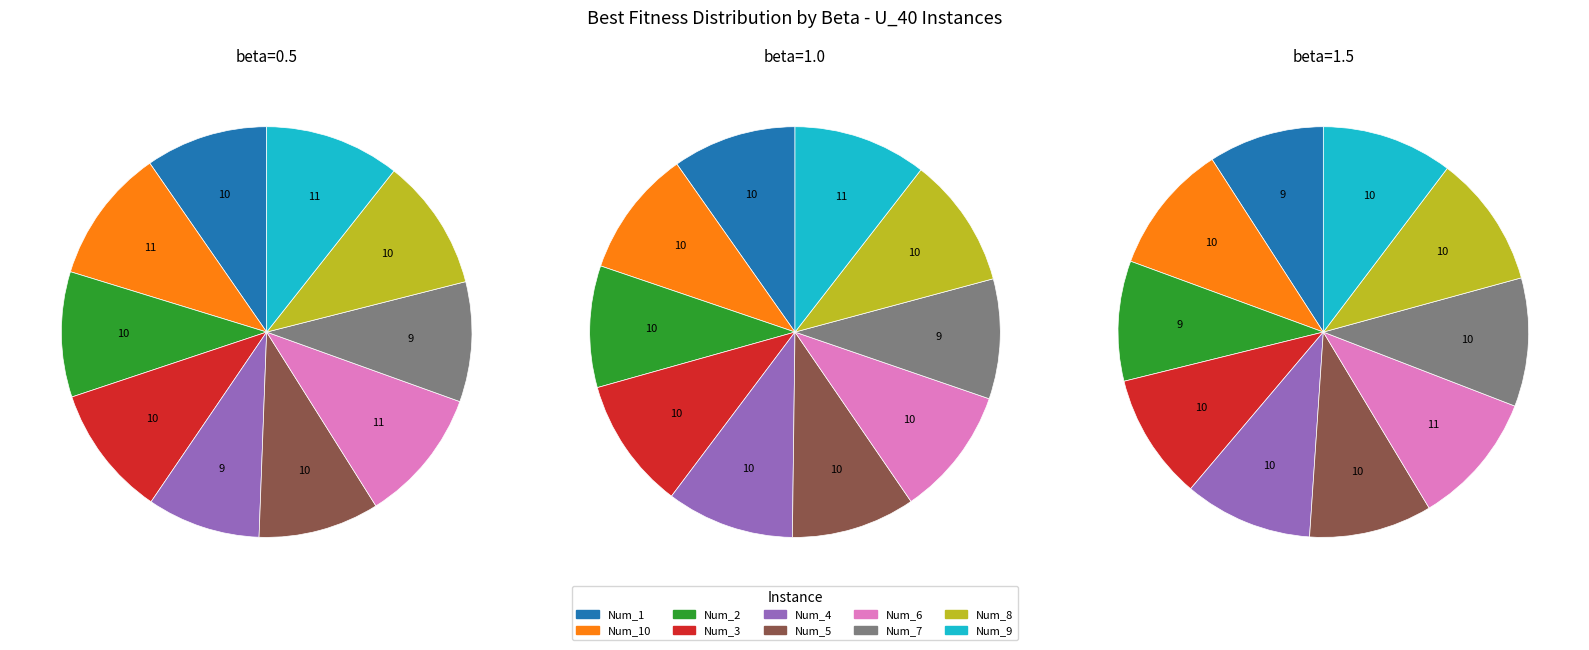

Which series has the largest range (max minus min)?

beta=1.5